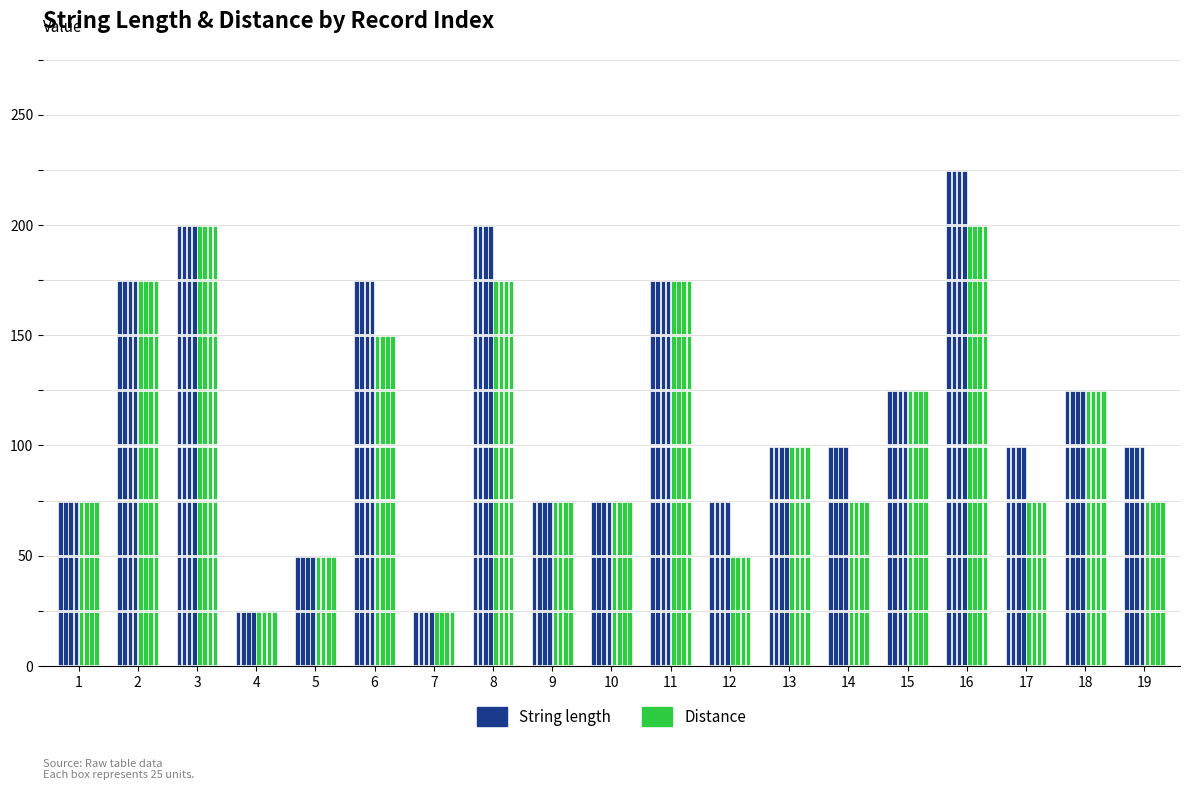

At which category is the sum across all series the highest?

16